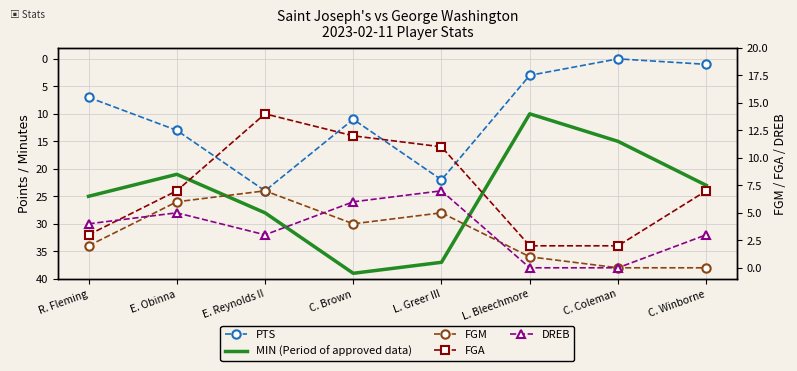

The MIN (Period of approved data) series shows 15 at C. Coleman. True or false?

True